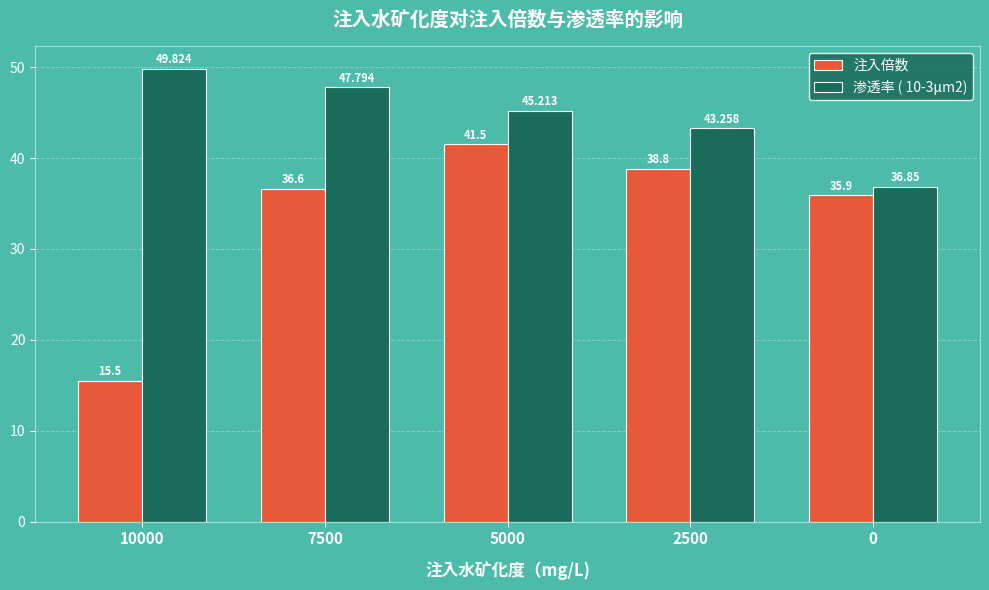

Reading right to left, what are all the values shown in this chart?

注入倍数: 0=35.9	2500=38.8	5000=41.5	7500=36.6	10000=15.5
渗透率 ( 10-3μm2): 0=36.9	2500=43.3	5000=45.2	7500=47.8	10000=49.8